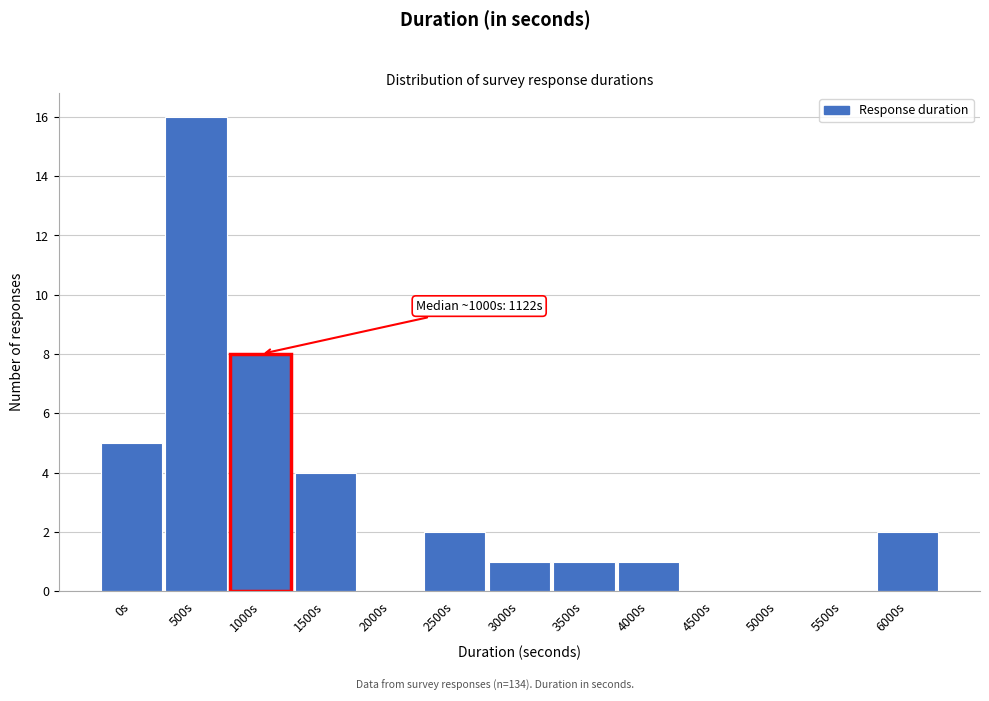

Reading right to left, list all the values displayed in this chart.

6000s=2	5500s=0	5000s=0	4500s=0	4000s=1	3500s=1	3000s=1	2500s=2	2000s=0	1500s=4	1000s=8	500s=16	0s=5